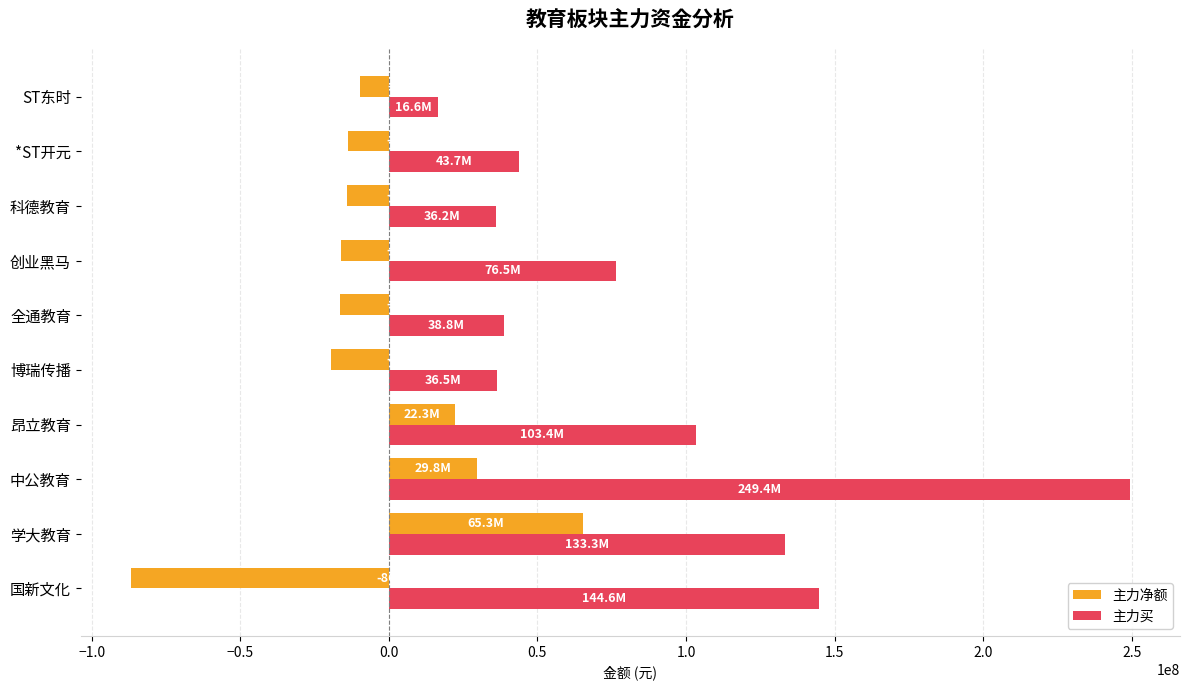

What is the average value of the 主力买 series?

87911487